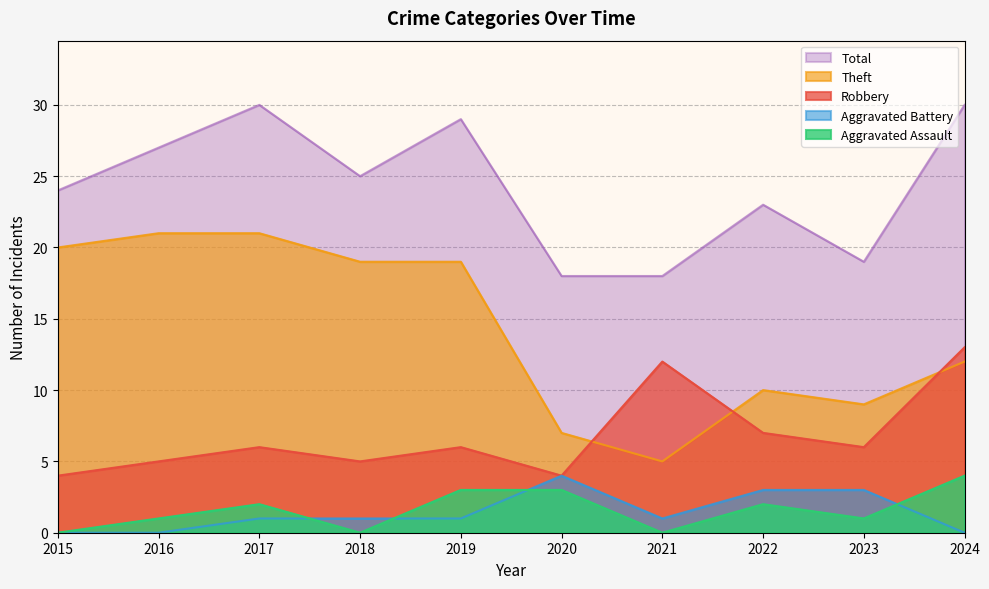

Reading left to right, what are all the values shown in this chart?

Robbery: 4	5	6	5	6	4	12	7	6	13
Theft: 20	21	21	19	19	7	5	10	9	12
Aggravated Assault: 0	1	2	0	3	3	0	2	1	4
Aggravated Battery: 0	0	1	1	1	4	1	3	3	0
Total: 24	27	30	25	29	18	18	23	19	30